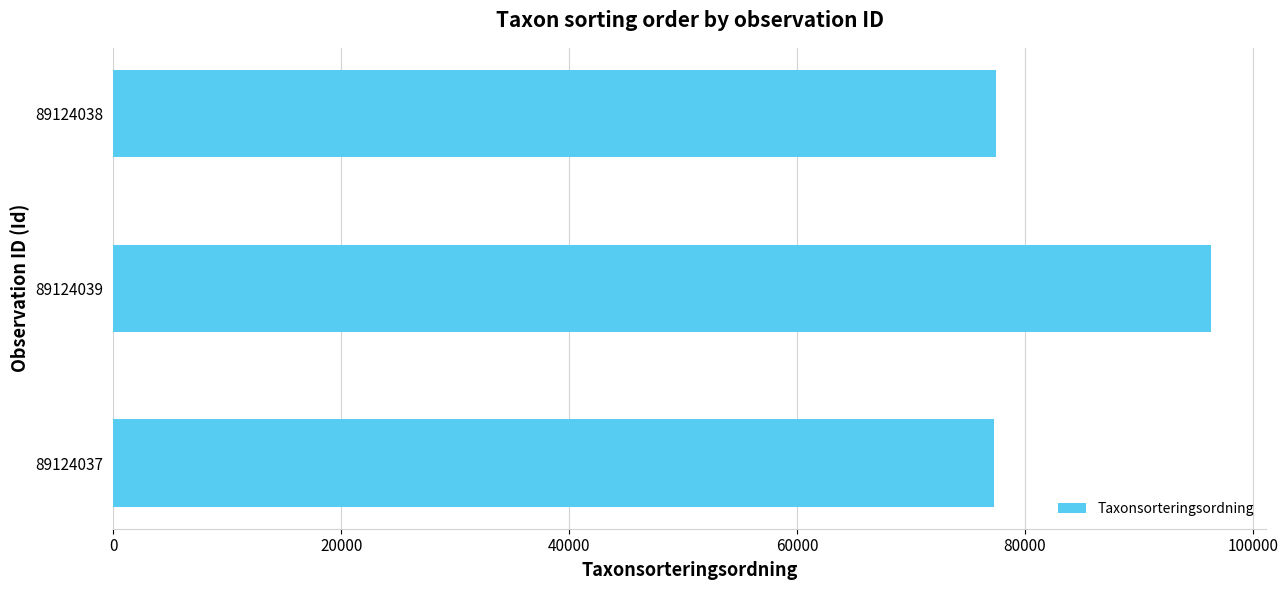

What is the difference between the maximum and minimum values?

19108